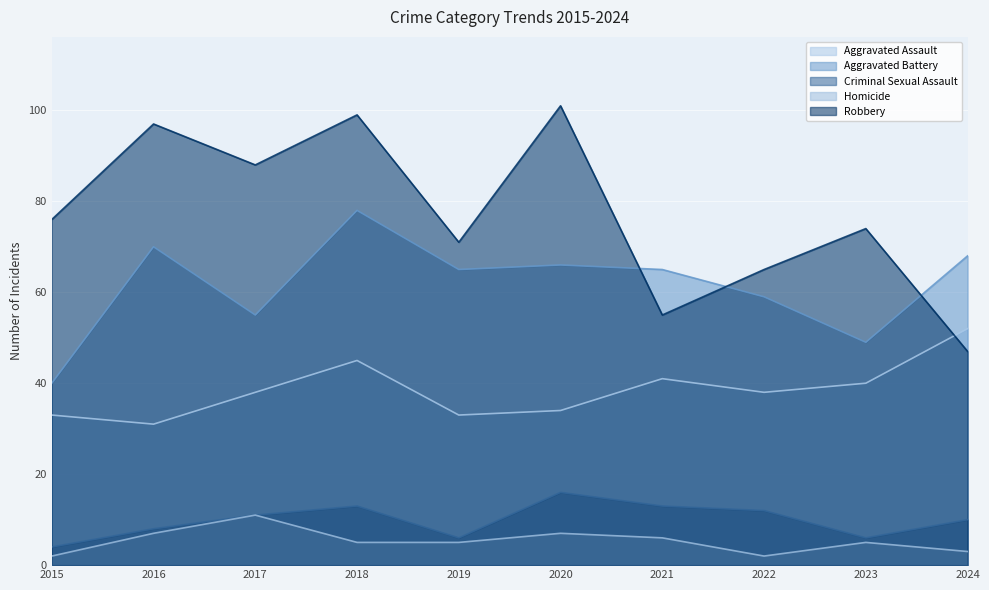

List the labels in order of Aggravated Assault value, largest first.

2024, 2018, 2021, 2023, 2017, 2022, 2020, 2015, 2019, 2016